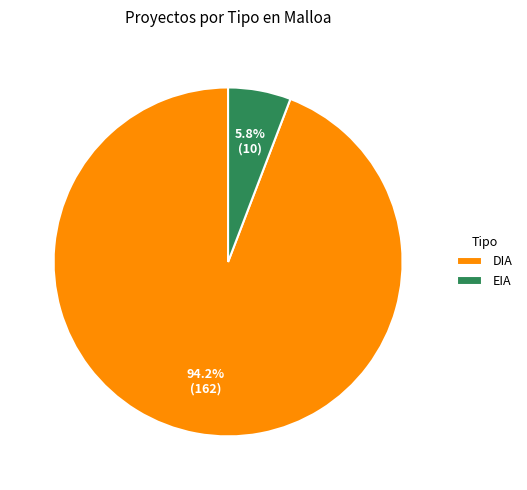

What is the smallest slice in the pie chart?

EIA